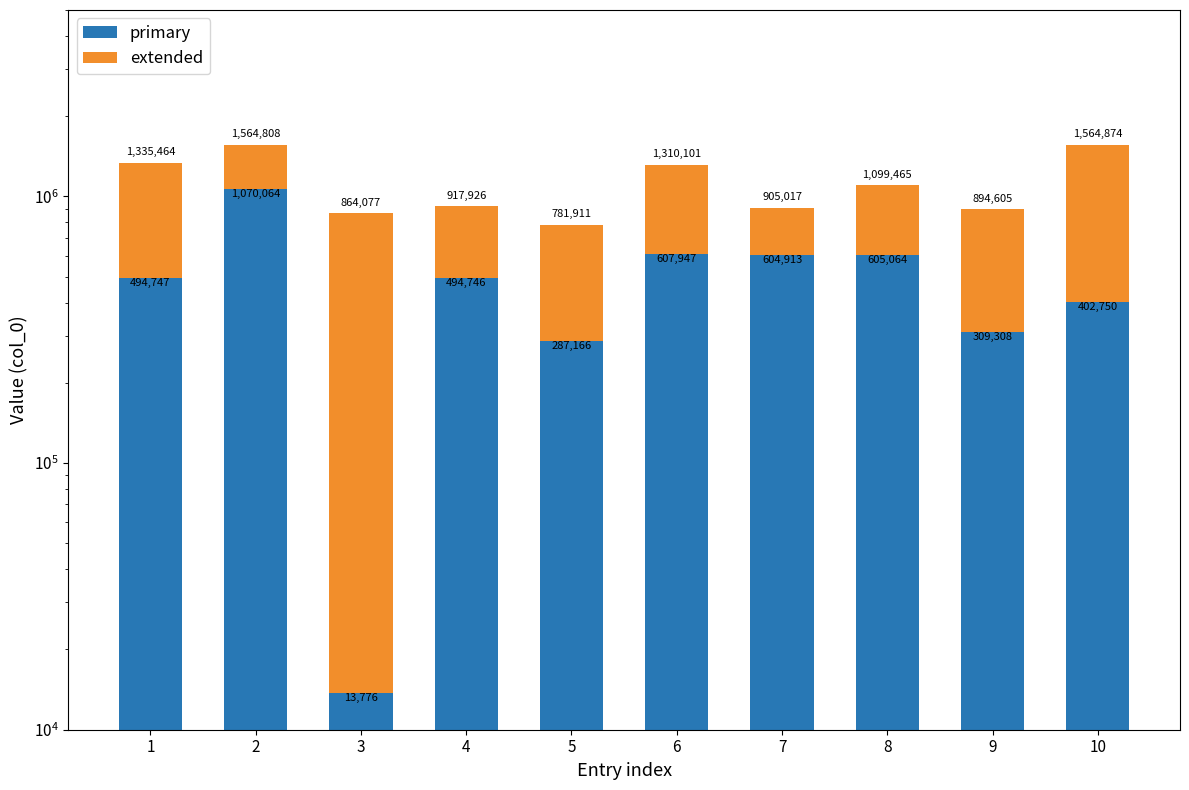

What is the highest value of the extended series?

1162124